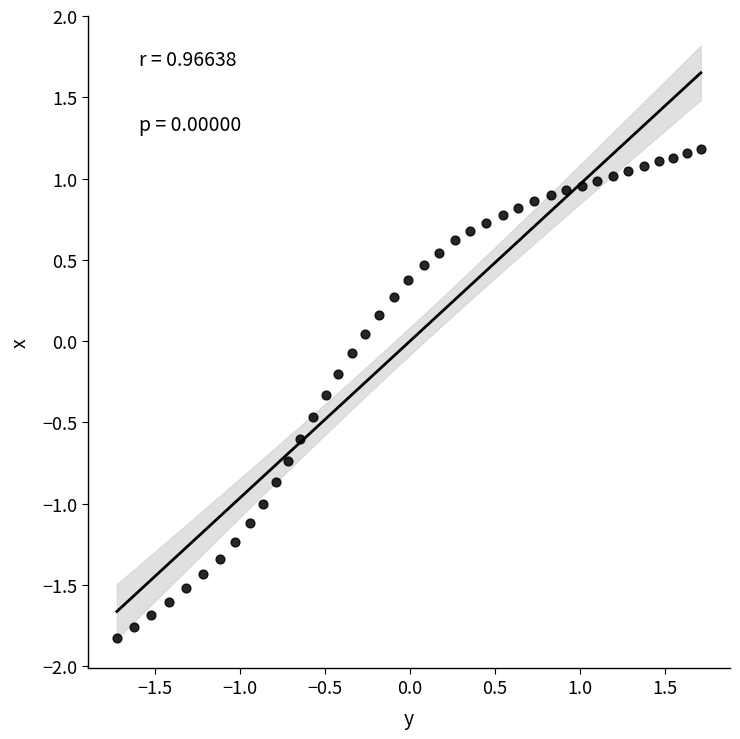

What is the range of Y values (max minus min)?

3.0